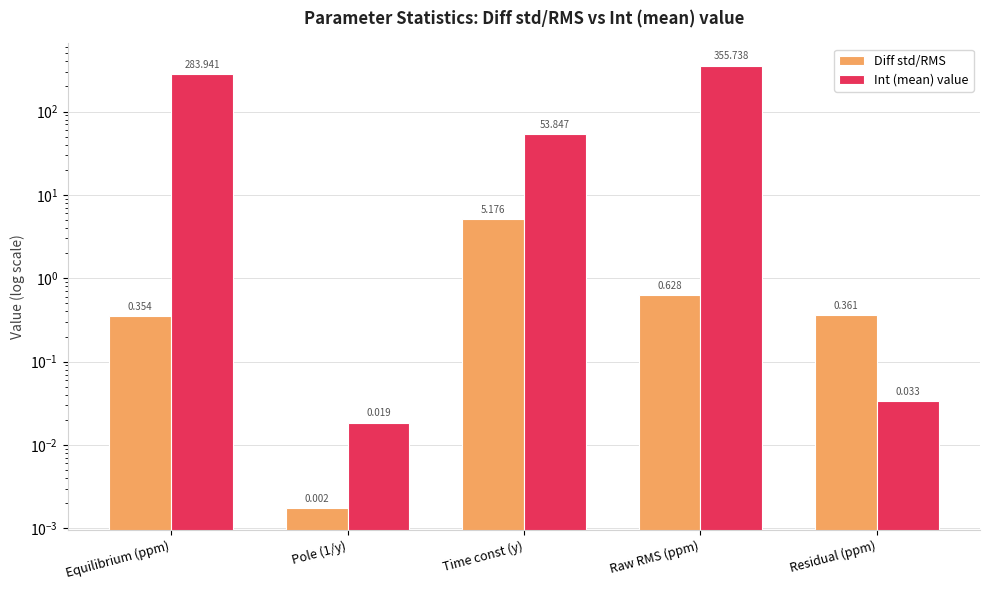

Reading left to right, transcribe all the data shown in this chart.

Diff std/RMS: 0.4	0.0	5.2	0.6	0.4
Int (mean) value: 283.9	0.0	53.8	355.7	0.0